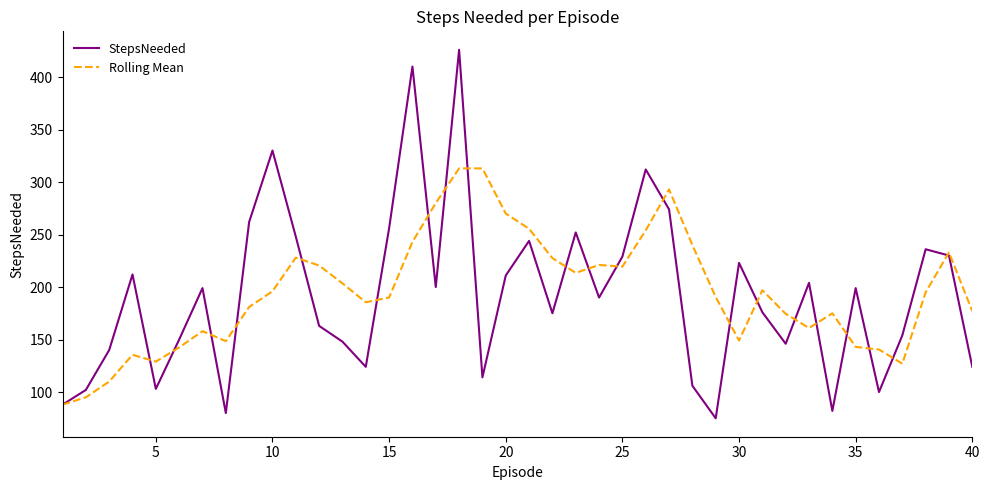

List the series in order of their peak value, lowest first.

Rolling Mean, StepsNeeded